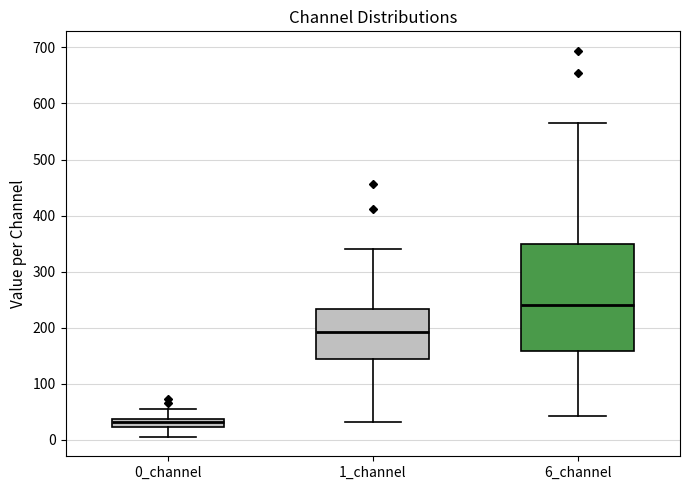

Which box is the tallest, from its lower edge to its upper edge?

6_channel